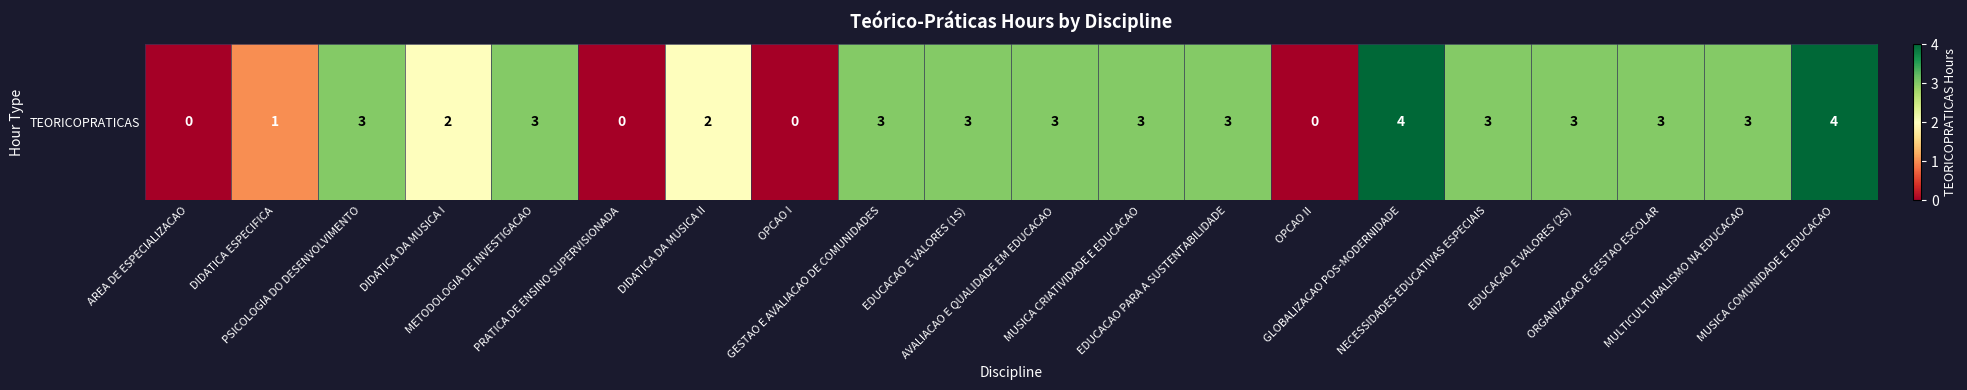

How many series are shown in this chart?

1